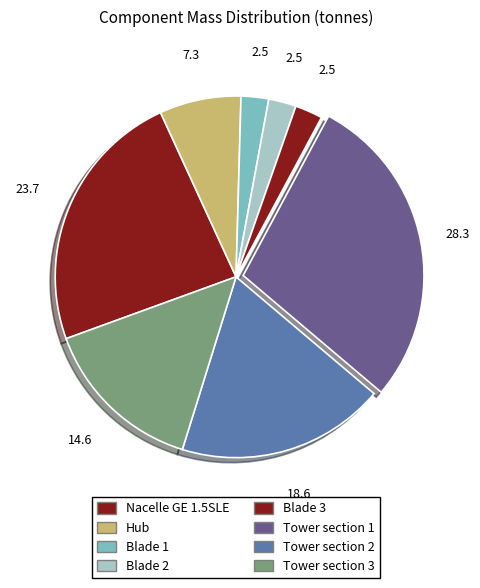

What is the ratio of the value at Tower section 1 to the value at Tower section 3?

1.9